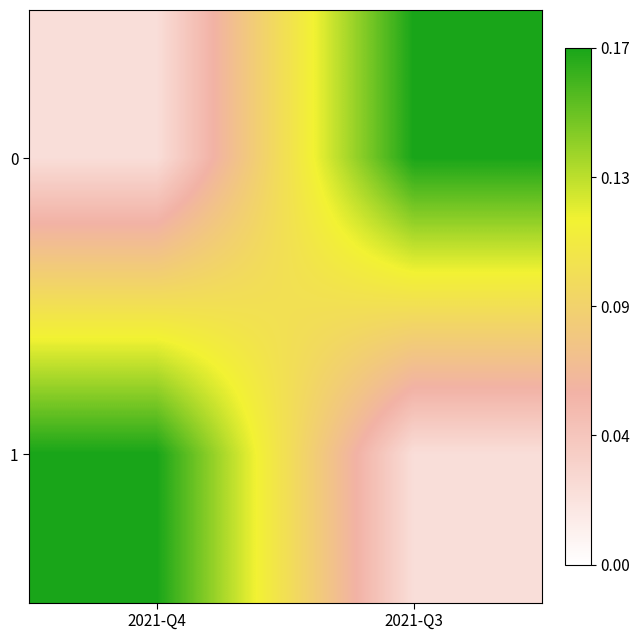

At how many categories does at least one series exceed 1?

2